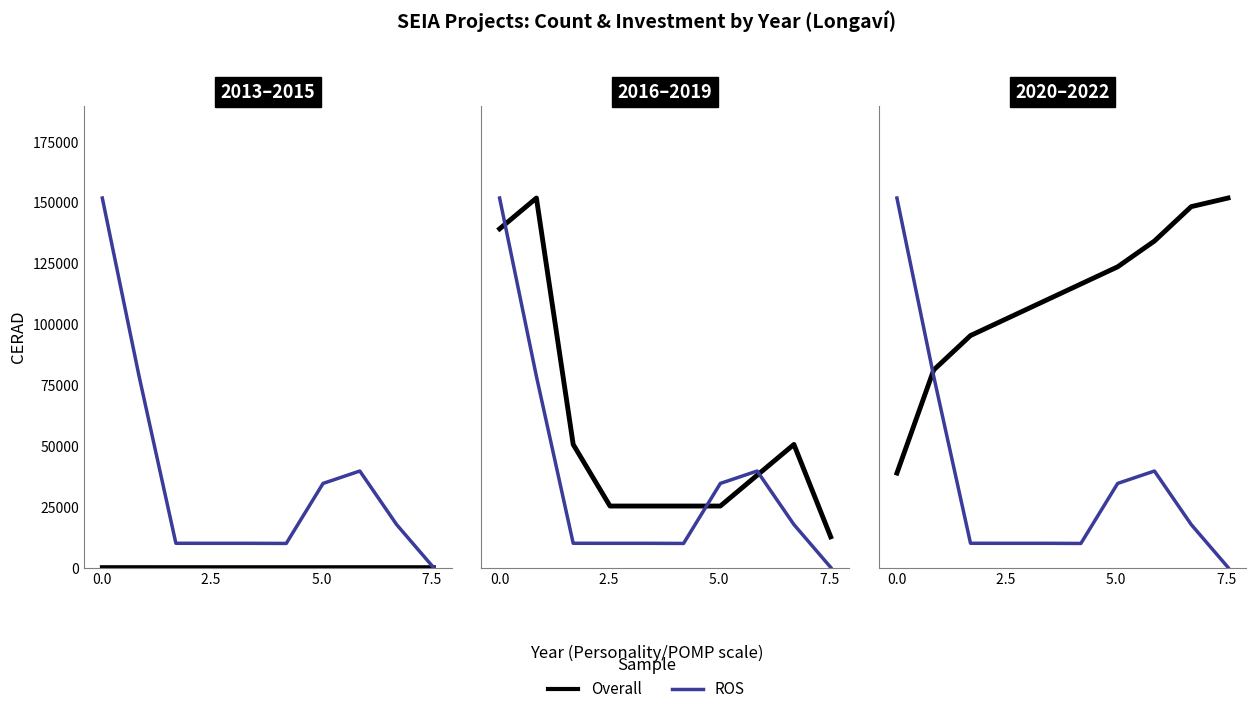

What position from the left is 4?

5